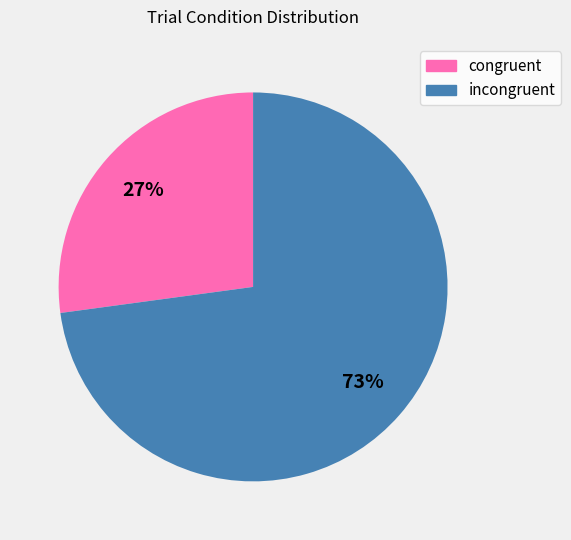

To the nearest percent, what portion does incongruent represent?

73%